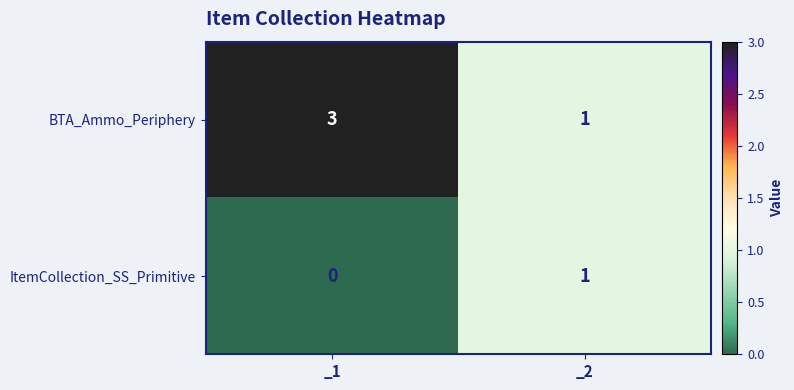

At how many categories does at least one series exceed 0?

2